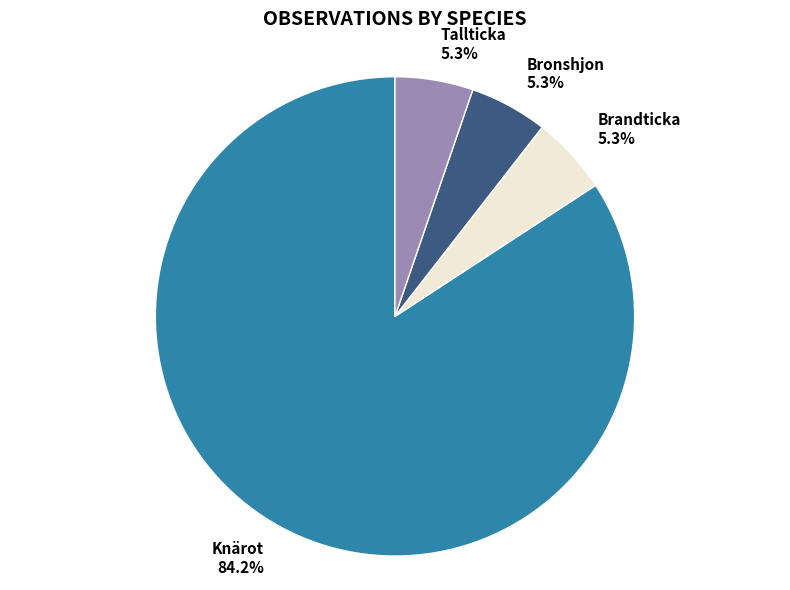

Which slice is the largest?

Knärot